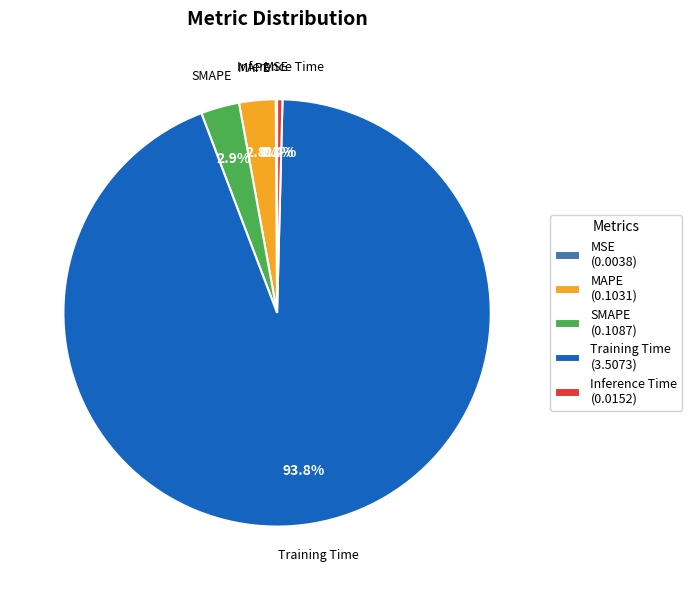

Which category has the biggest portion of the pie?

Training Time